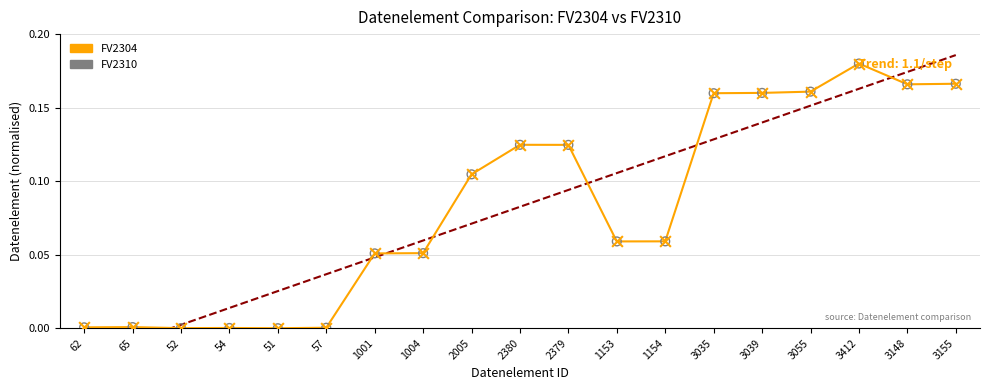

At how many categories does at least one series exceed 0?

18